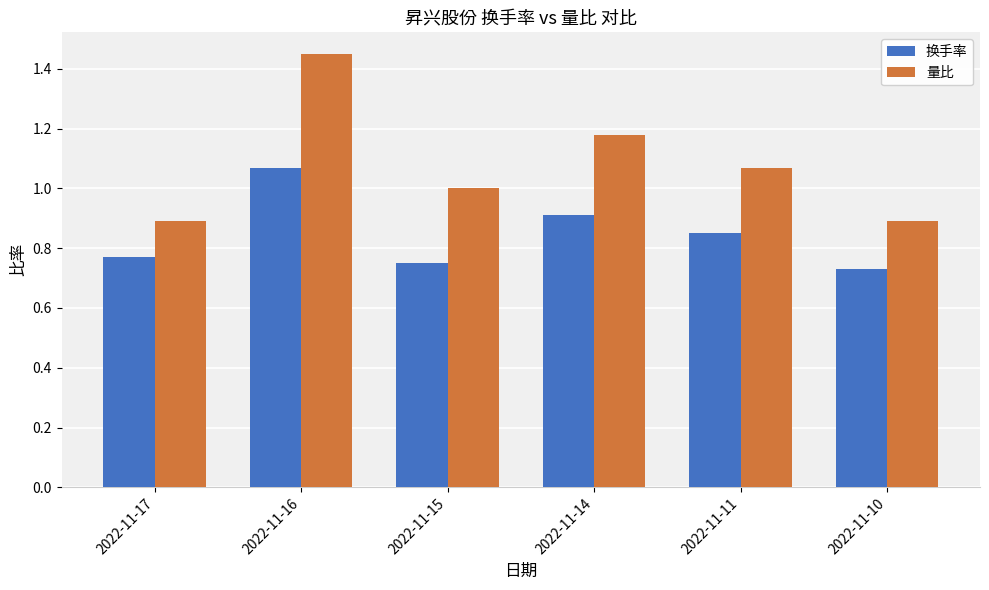

Rank the series by their average value, from lowest to highest.

换手率, 量比